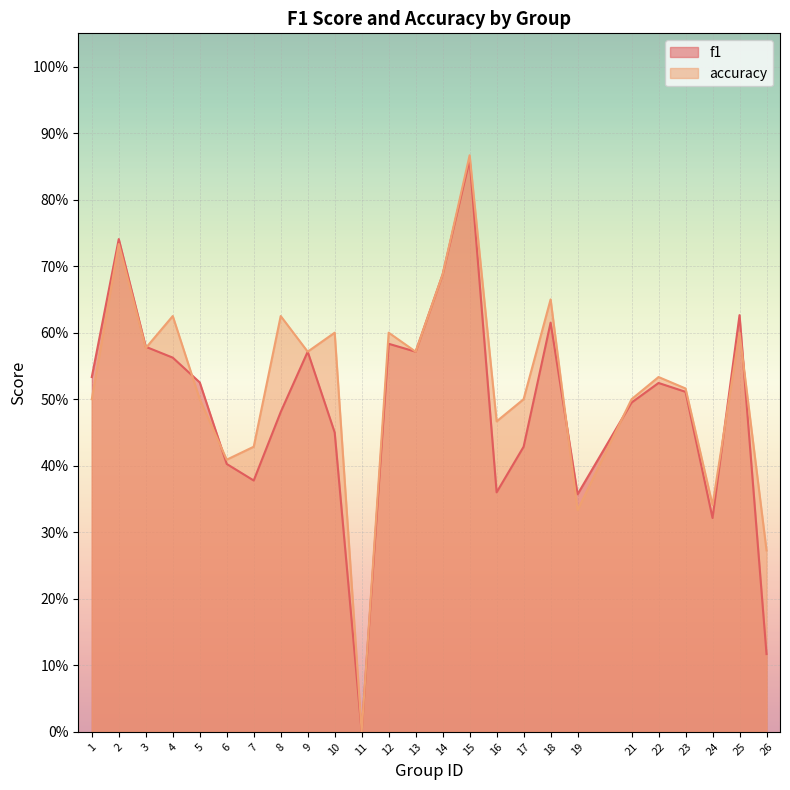

Which label corresponds to the smallest value in the chart?

11